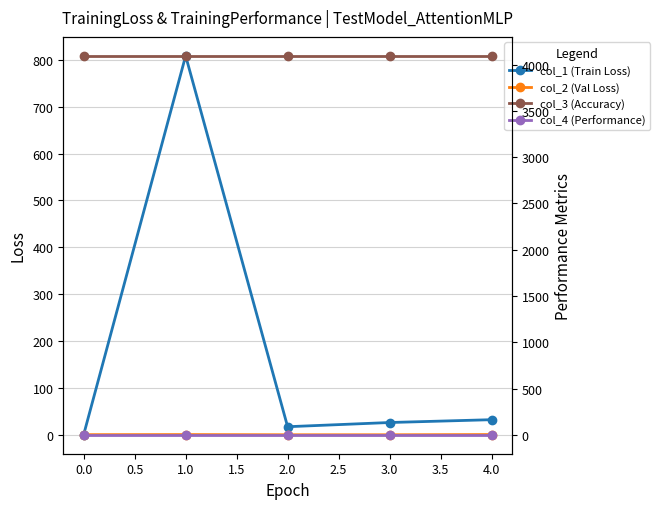

The value of col_1 (Train Loss) at 4.0 is 32.0. True or false?

True